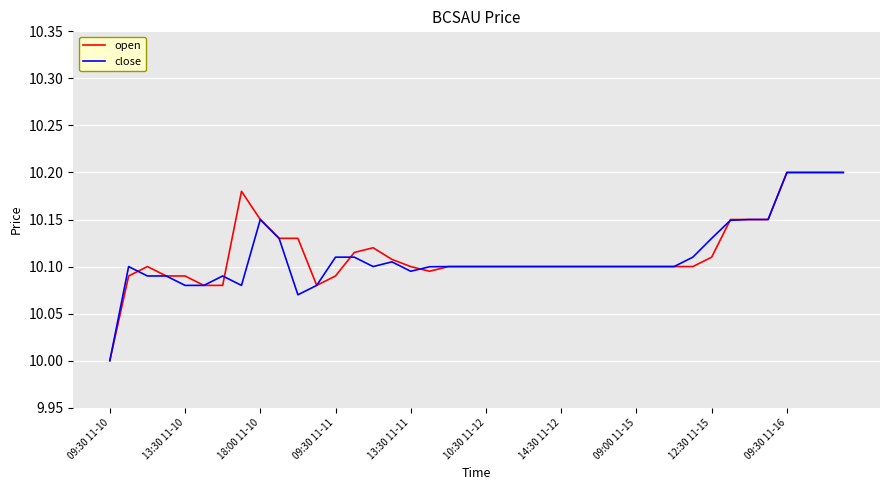

What is the minimum value shown in the chart?

10.0